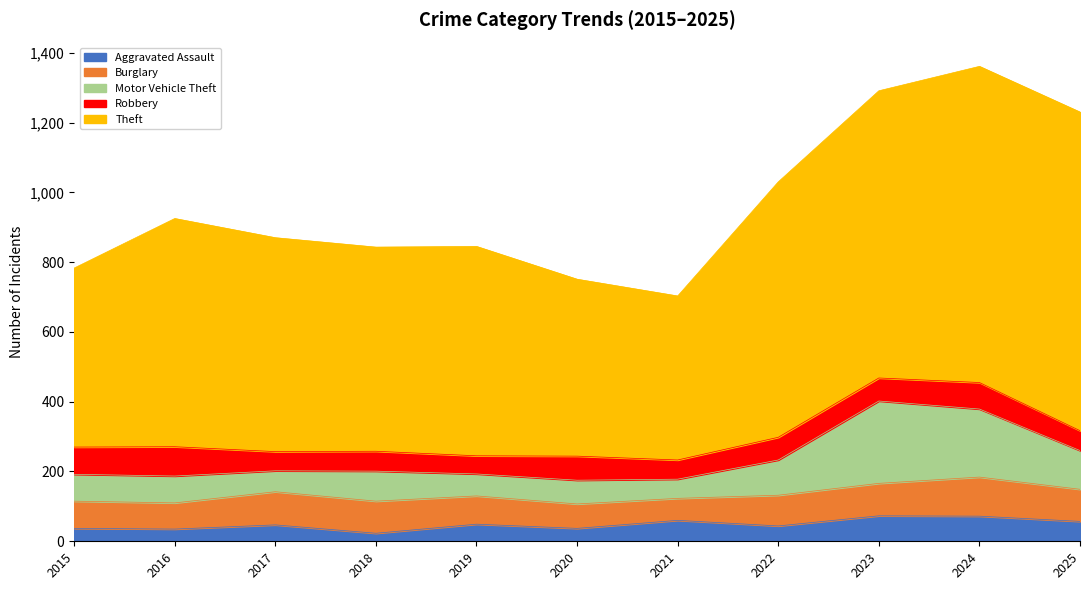

What is the value of the Robbery point at the 9th from the left?

66